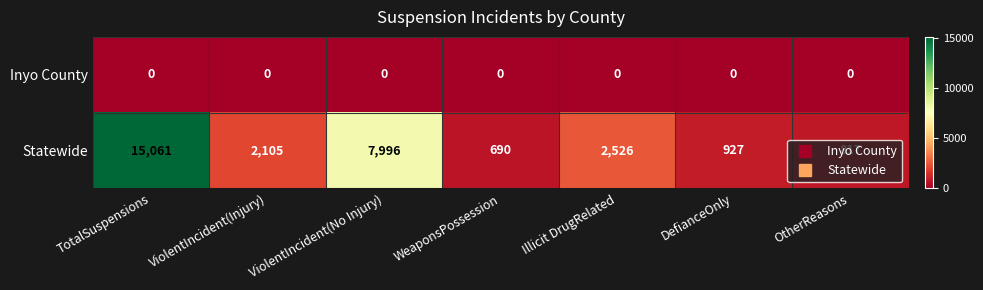

List the labels in order of Statewide value, smallest first.

WeaponsPossession, OtherReasons, DefianceOnly, ViolentIncident(Injury), Illicit DrugRelated, ViolentIncident(No Injury), TotalSuspensions